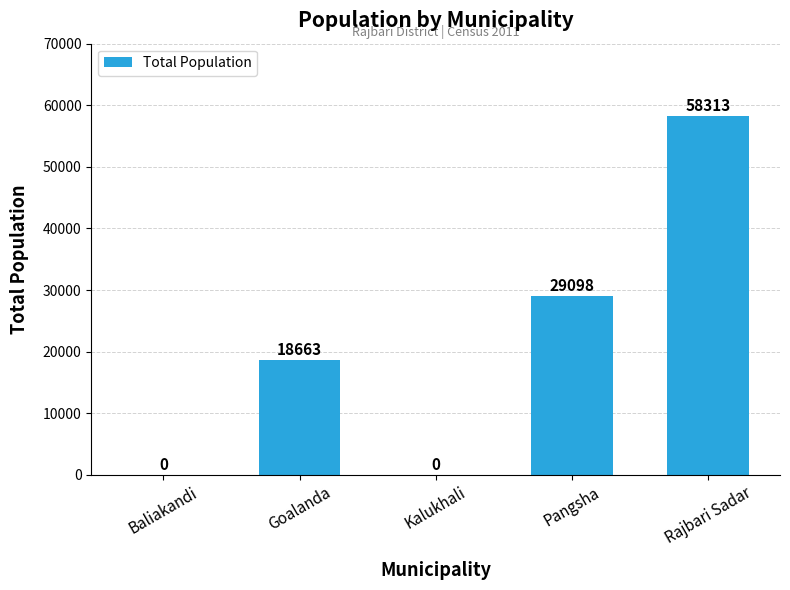

How many values are above zero?

3